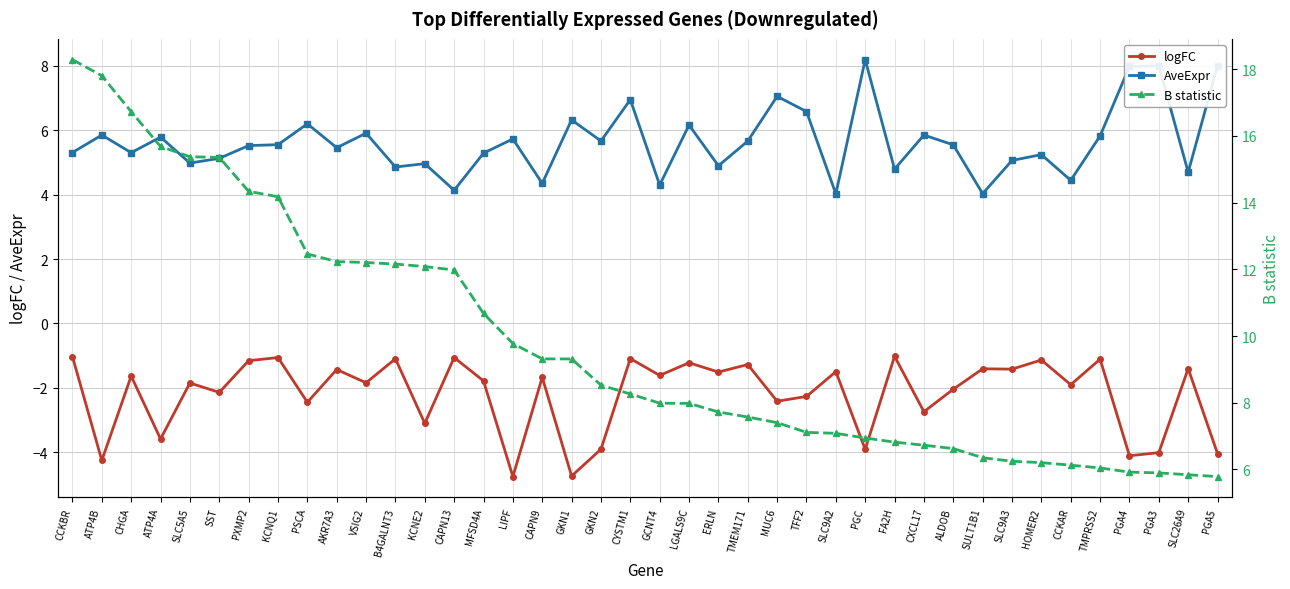

What is the total value across all series at FA2H?

10.6